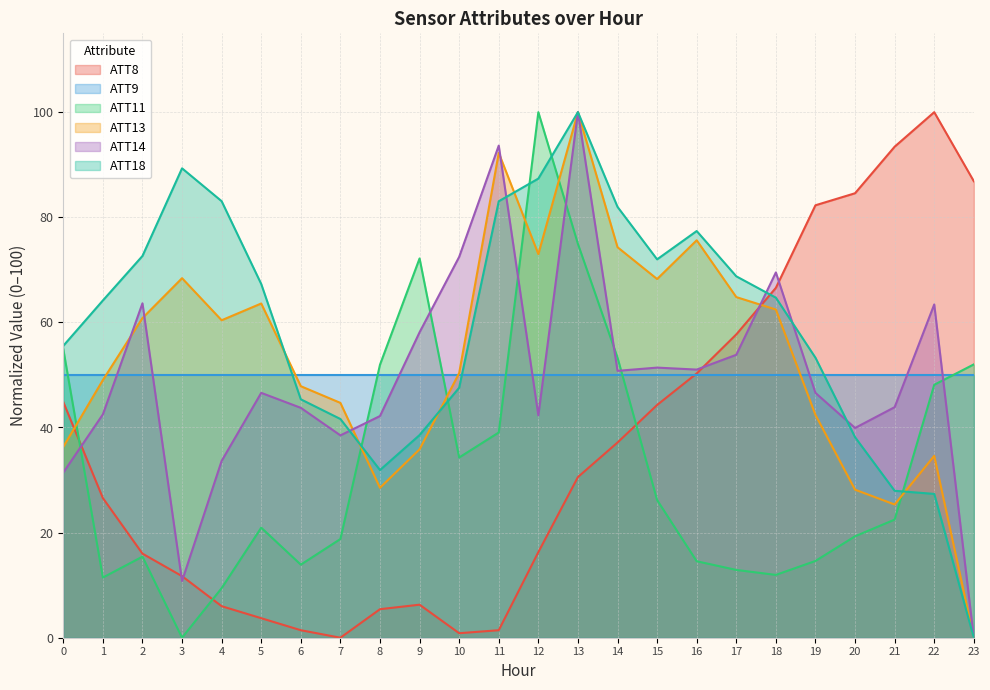

What are all the series names shown in the legend?

ATT8, ATT9, ATT11, ATT13, ATT14, ATT18